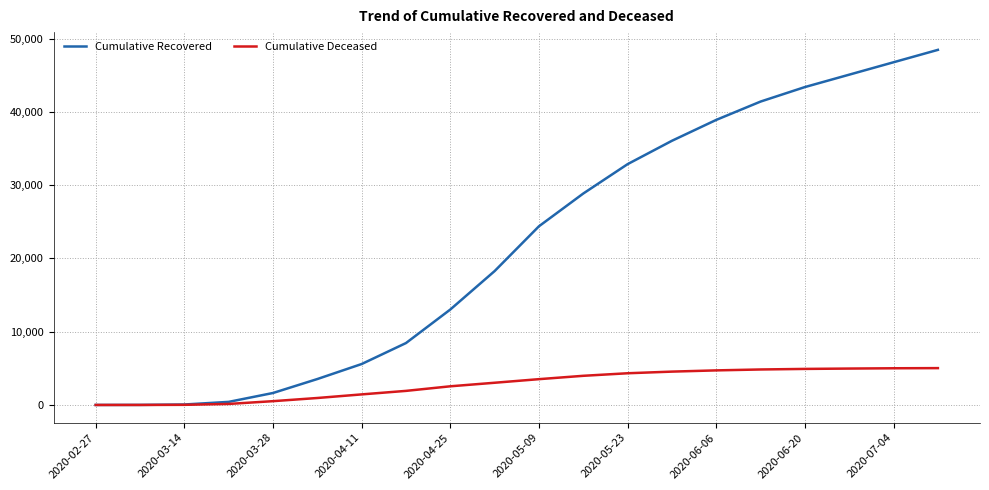

List the series in order of their peak value, lowest first.

Cumulative Deceased, Cumulative Recovered